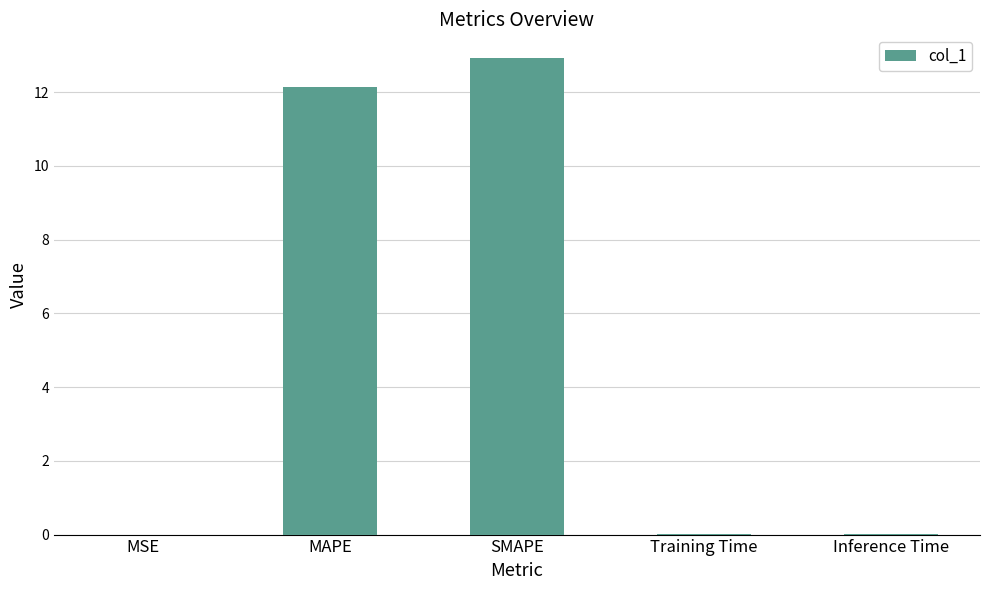

What is the sum of all values?

25.1